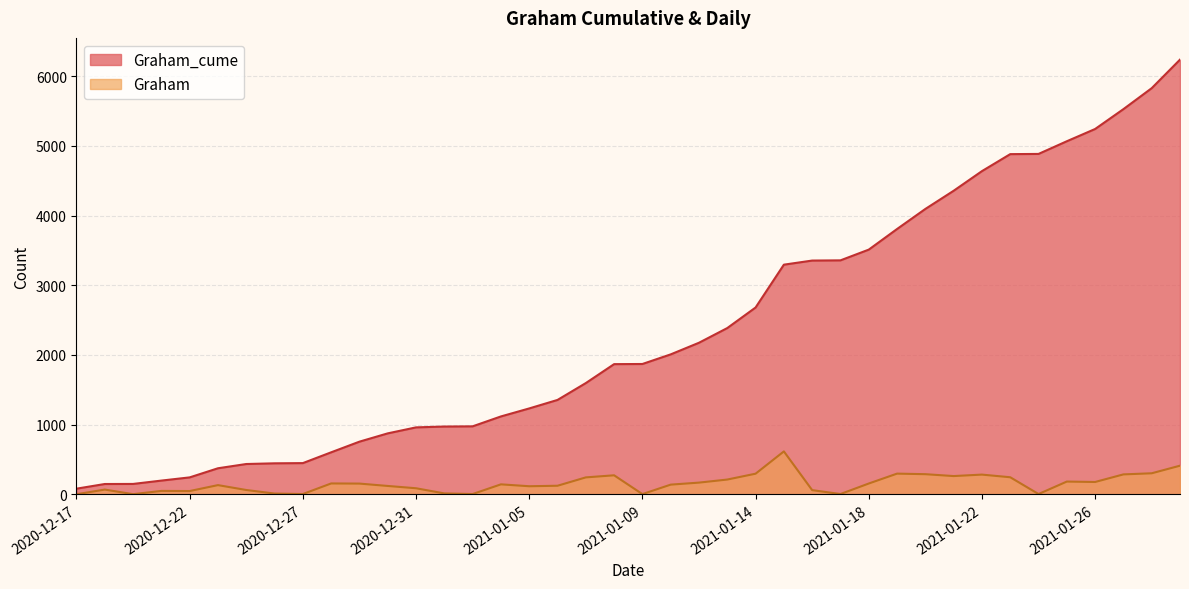

In Graham, how many points are lower than both neighbors (excluding endpoints)?

10